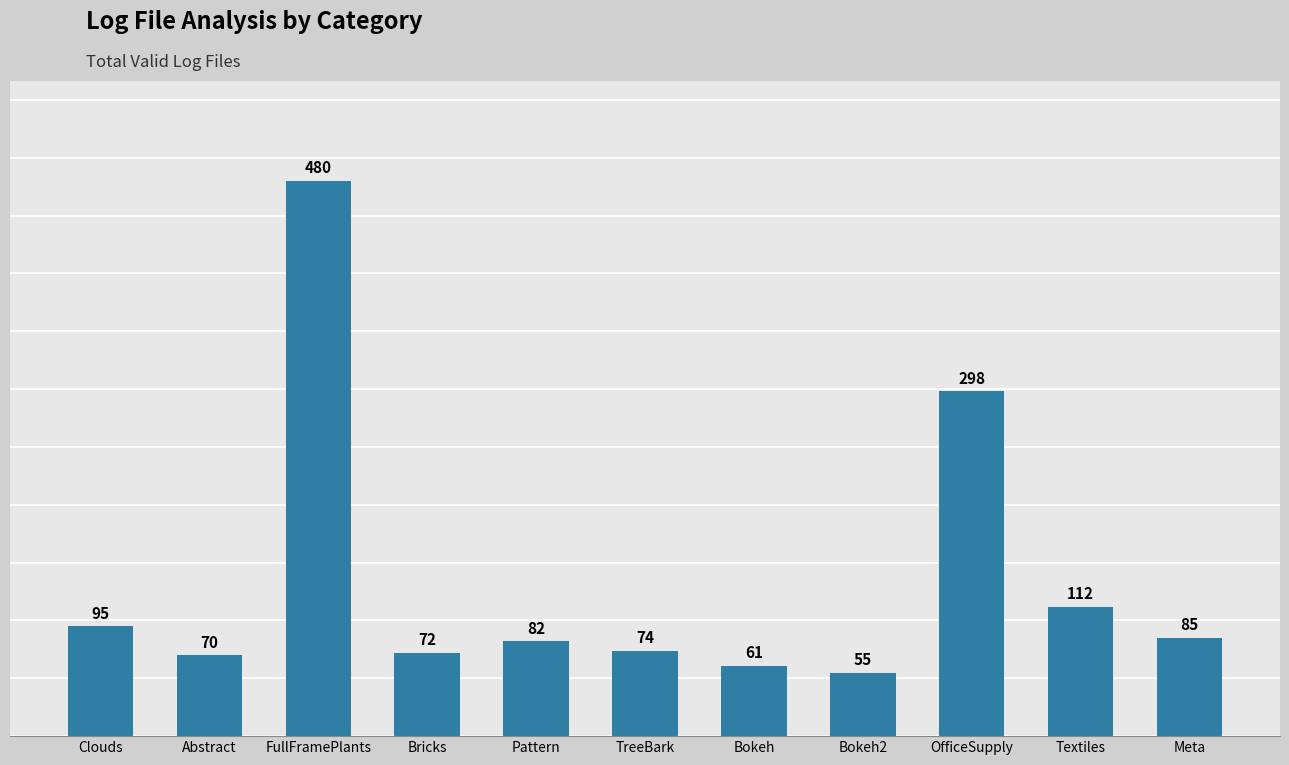

What is the greatest value displayed?

480